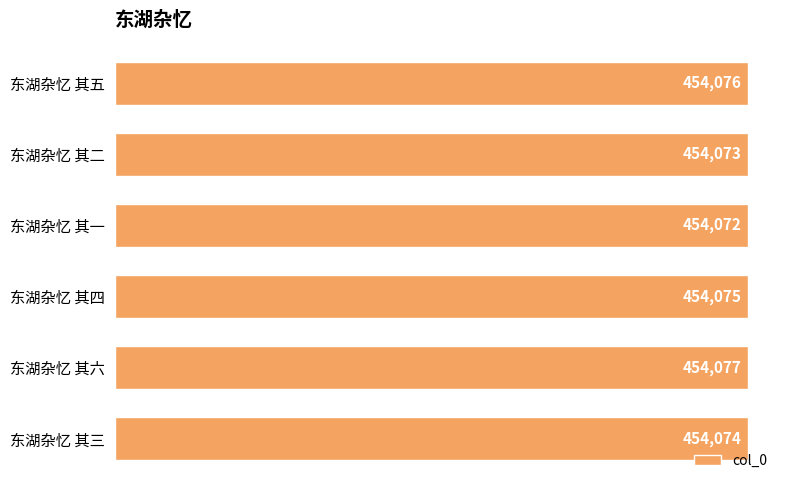

Are the bars horizontal?

Yes